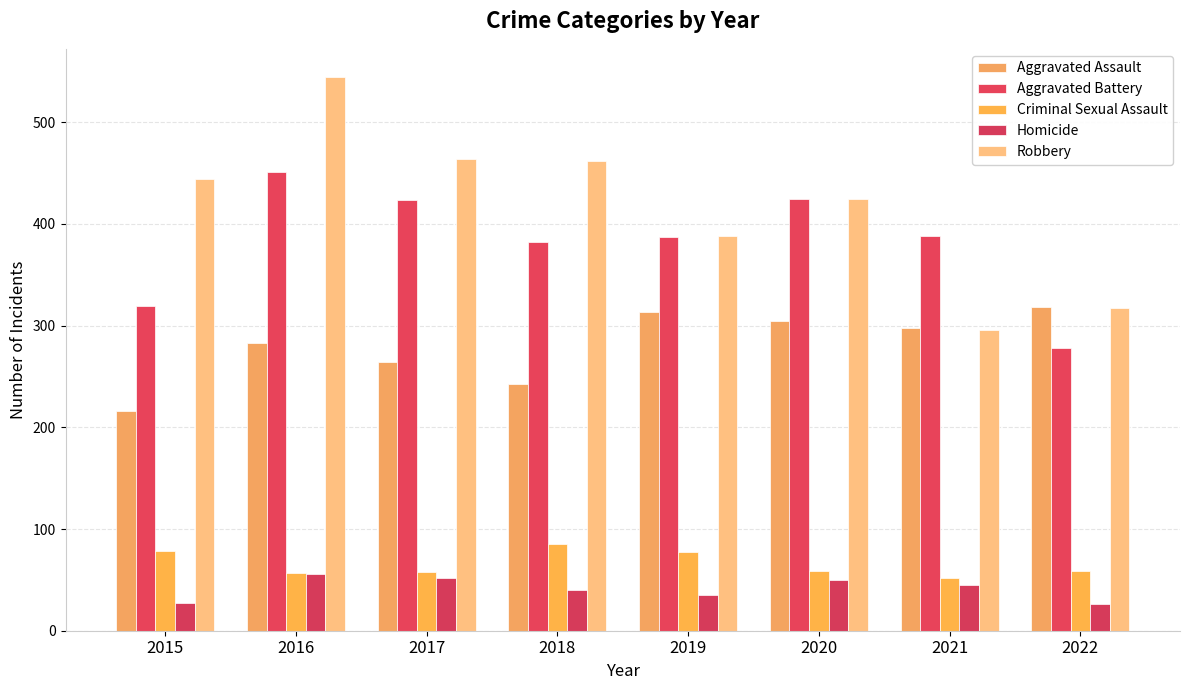

At how many categories does at least one series exceed 453?

3